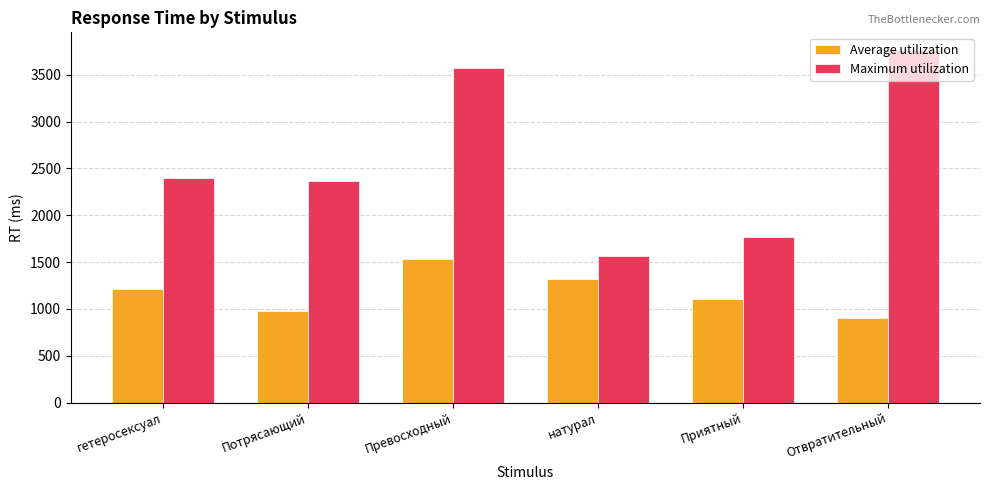

How many distinct data groups are displayed?

2